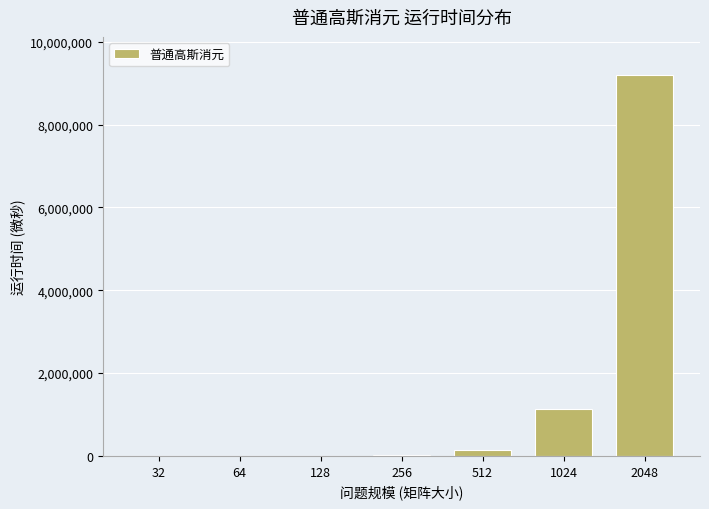

The value at 1024 is 1768507. True or false?

False